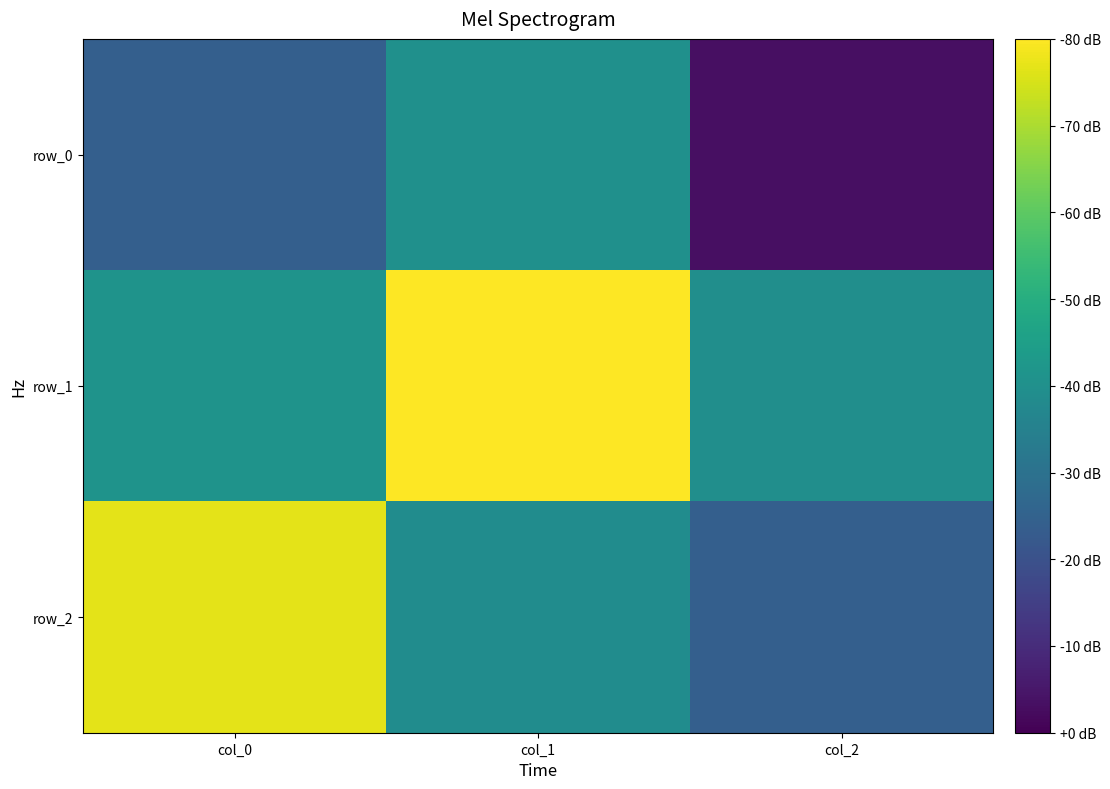

Reading left to right, list all the values displayed in this chart.

row_0: col_0=-0.4	col_1=0.0	col_2=-0.9
row_1: col_0=0.0	col_1=1.0	col_2=-0.0
row_2: col_0=0.9	col_1=-0.0	col_2=-0.4